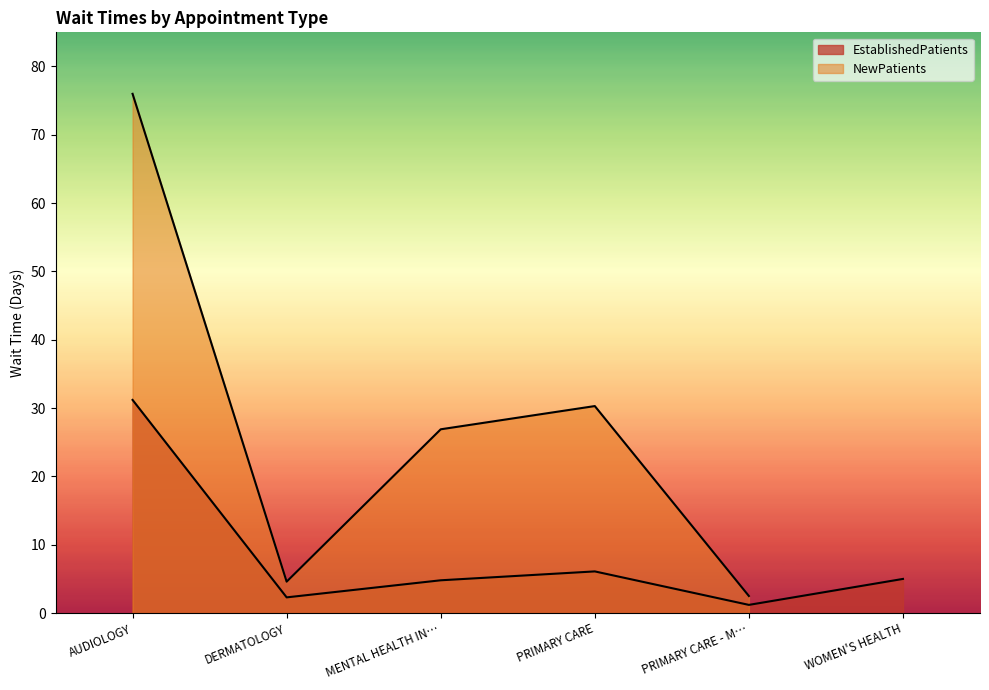

List the labels in order of value, smallest first.

PRIMARY CARE - M…, DERMATOLOGY, MENTAL HEALTH IN…, WOMEN'S HEALTH, PRIMARY CARE, AUDIOLOGY